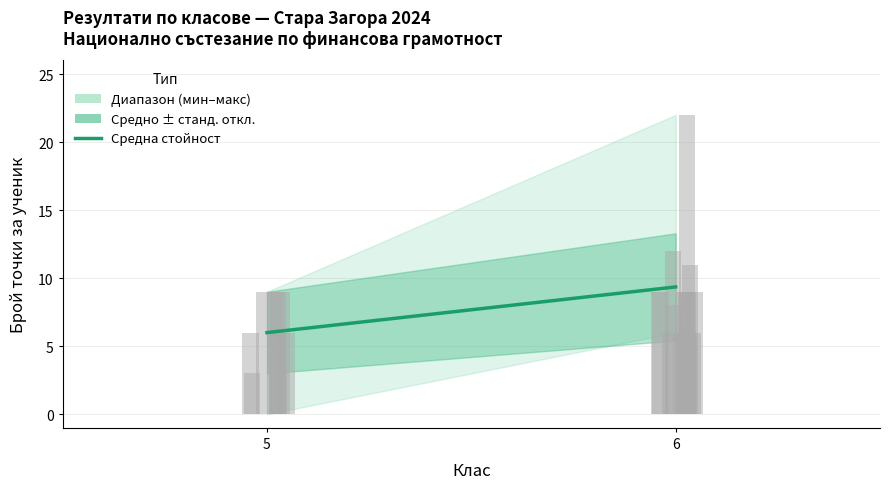

How many values are between 6 and 9?

1